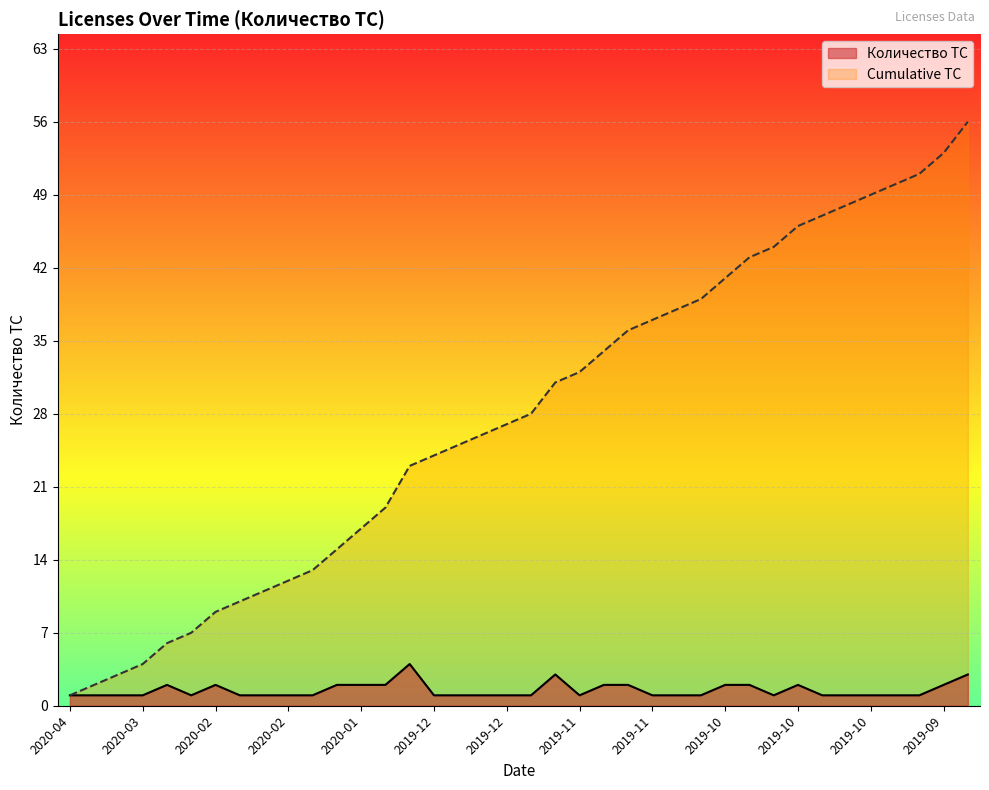

At which label is Количество ТС closest to 2?

2020-03